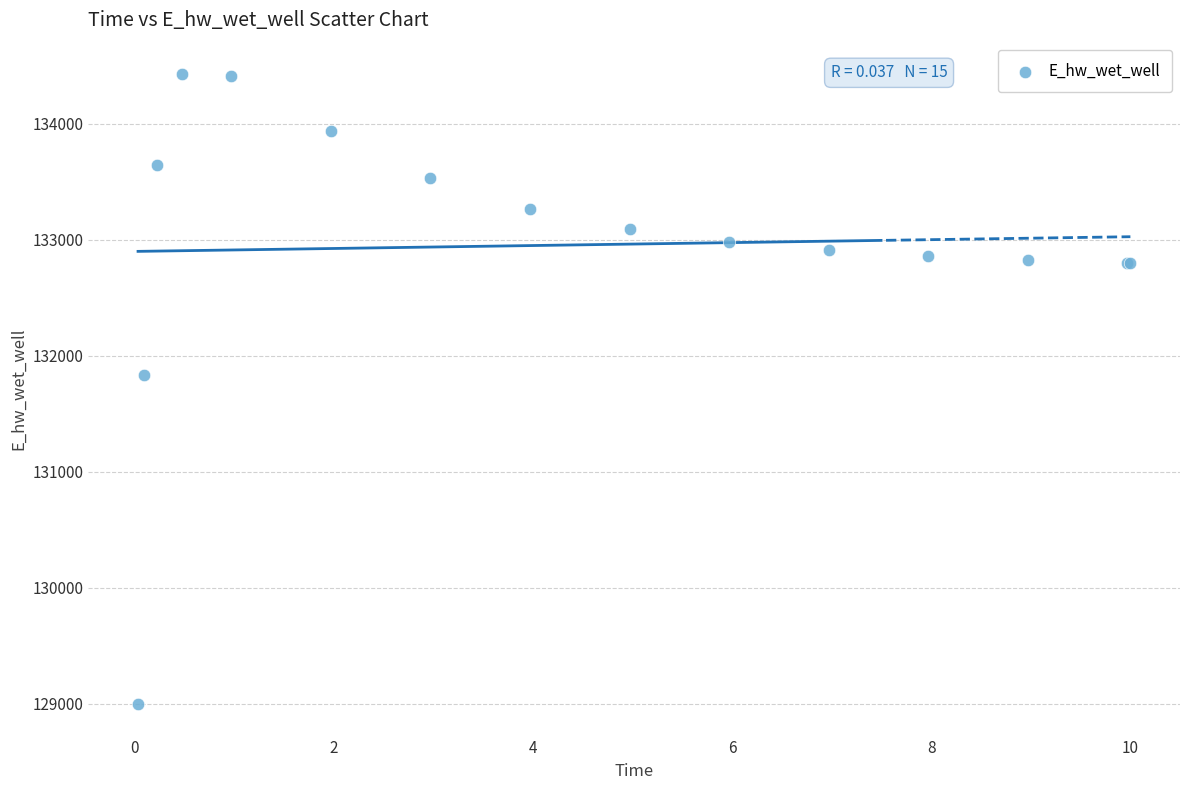

What Y value in the scatter plot is closest to 131713?

131830.8